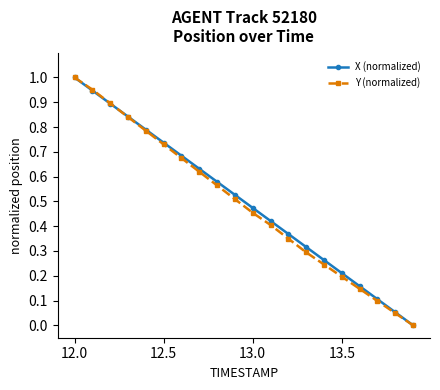

Does the chart display data point markers on the line(s)?

Yes